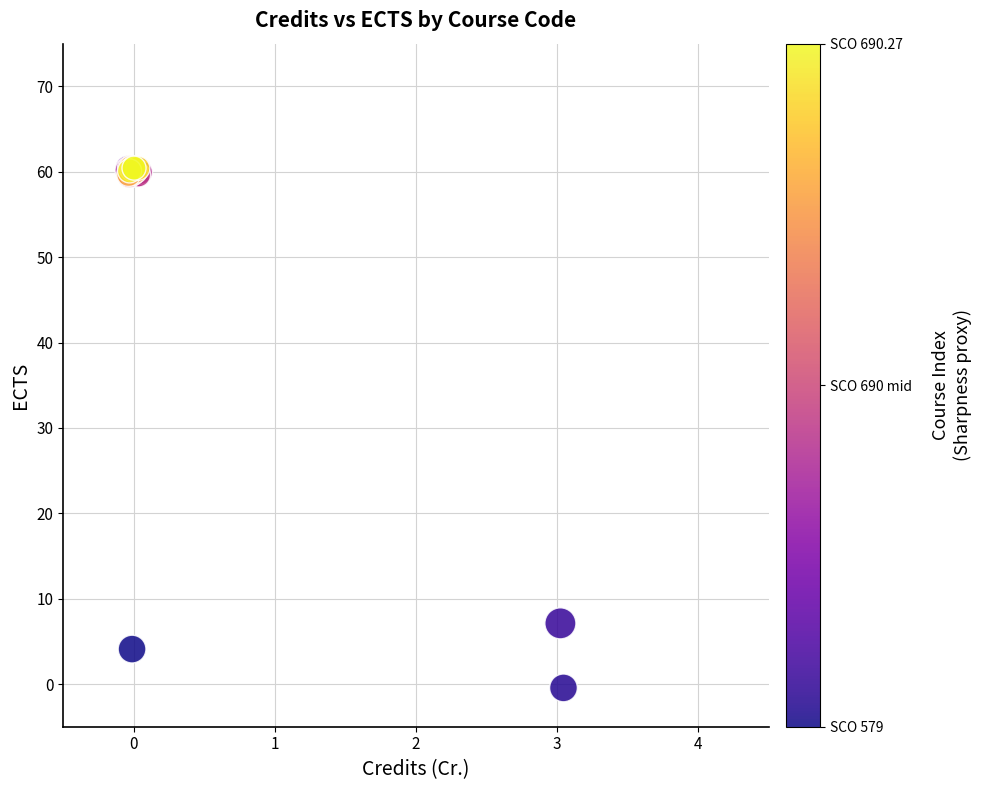

What Y value in the scatter plot is closest to 30?

7.1